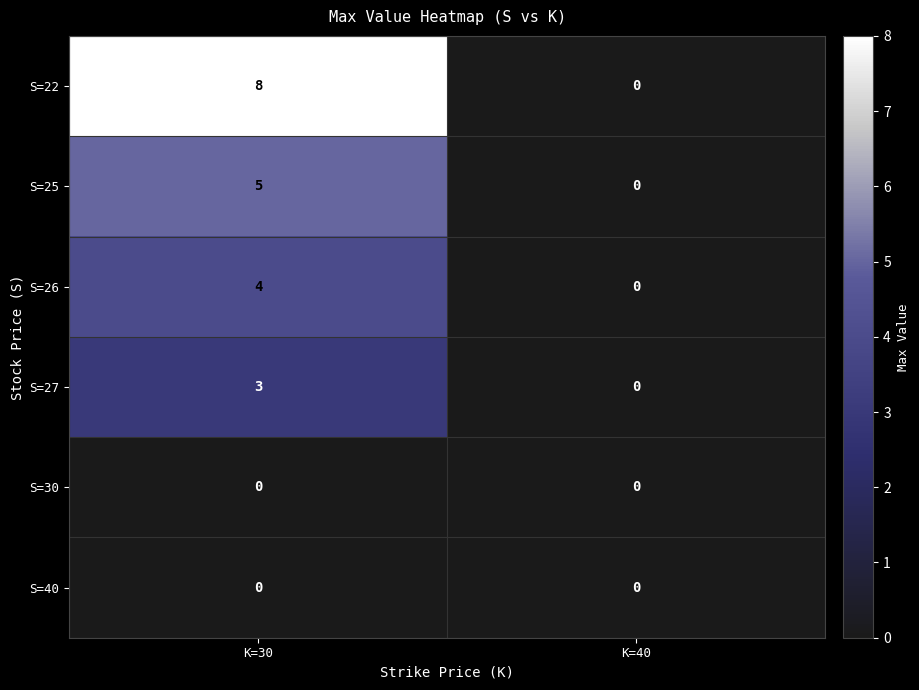

List the labels in order of S=26 value, largest first.

K=30, K=40